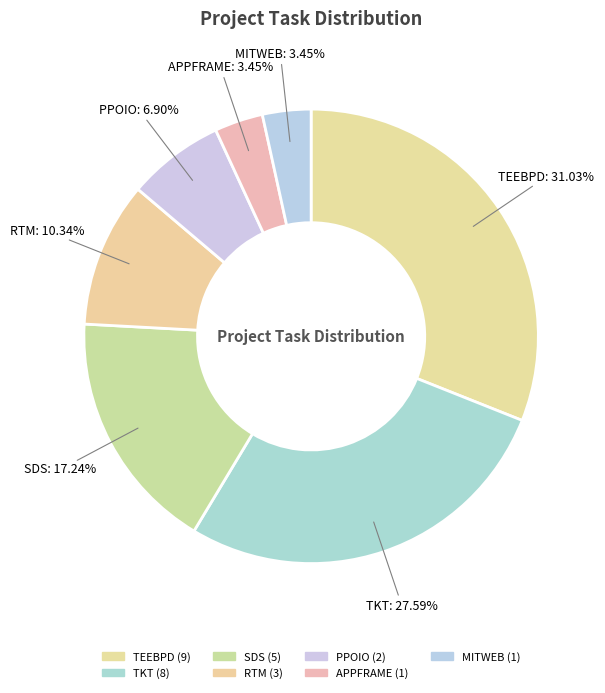

How many segments does this pie chart have?

7